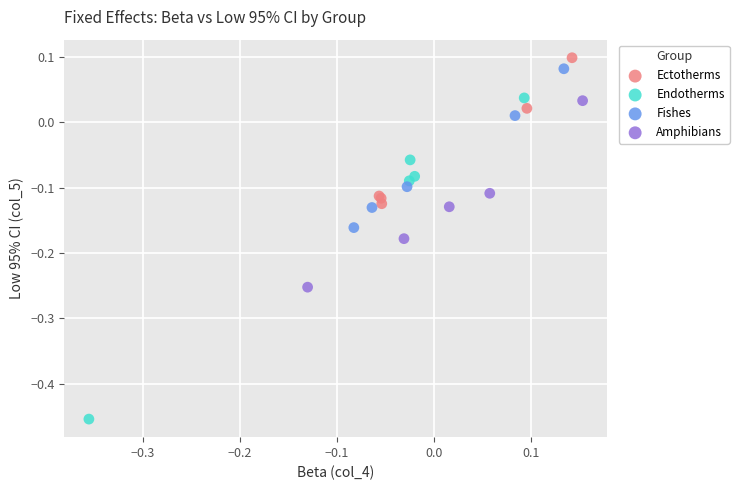

Which series contains the highest Y value?

Ectotherms